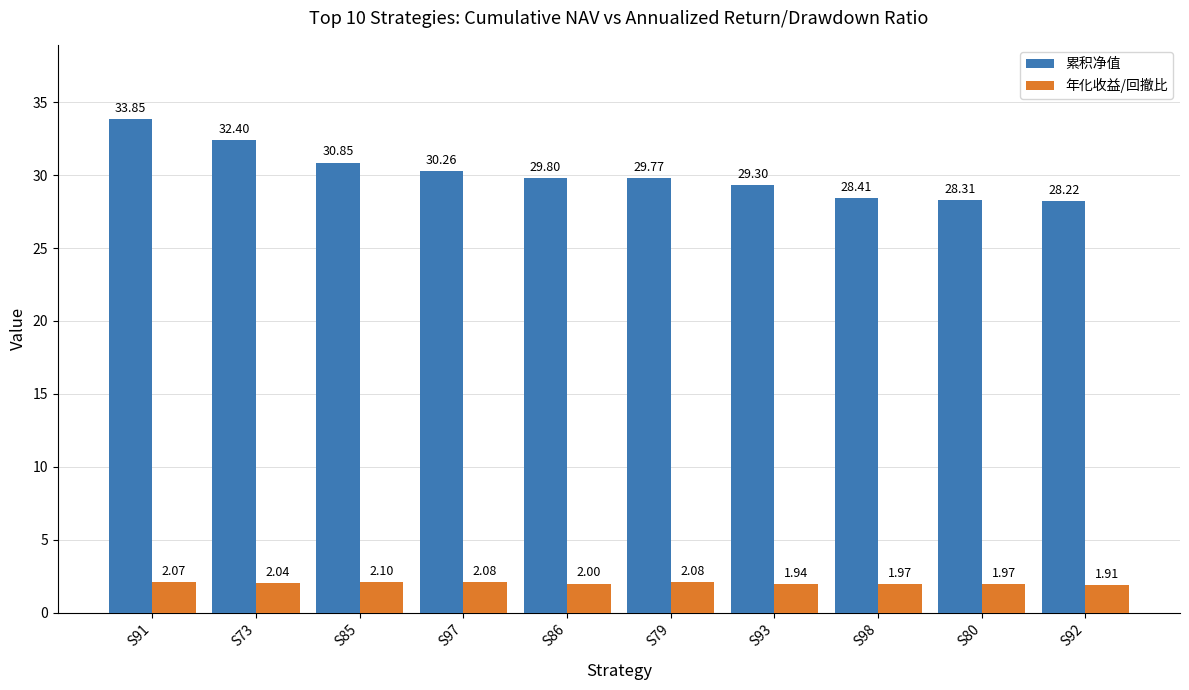

Between S85 and S97, which series saw the biggest shift?

累积净值